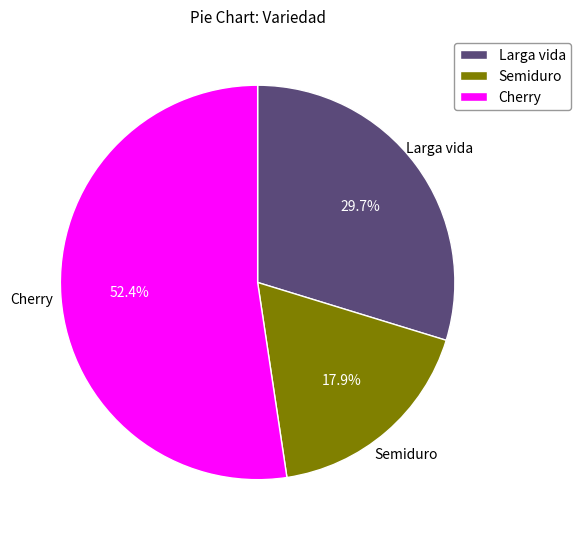

Which slice is the smallest?

Semiduro